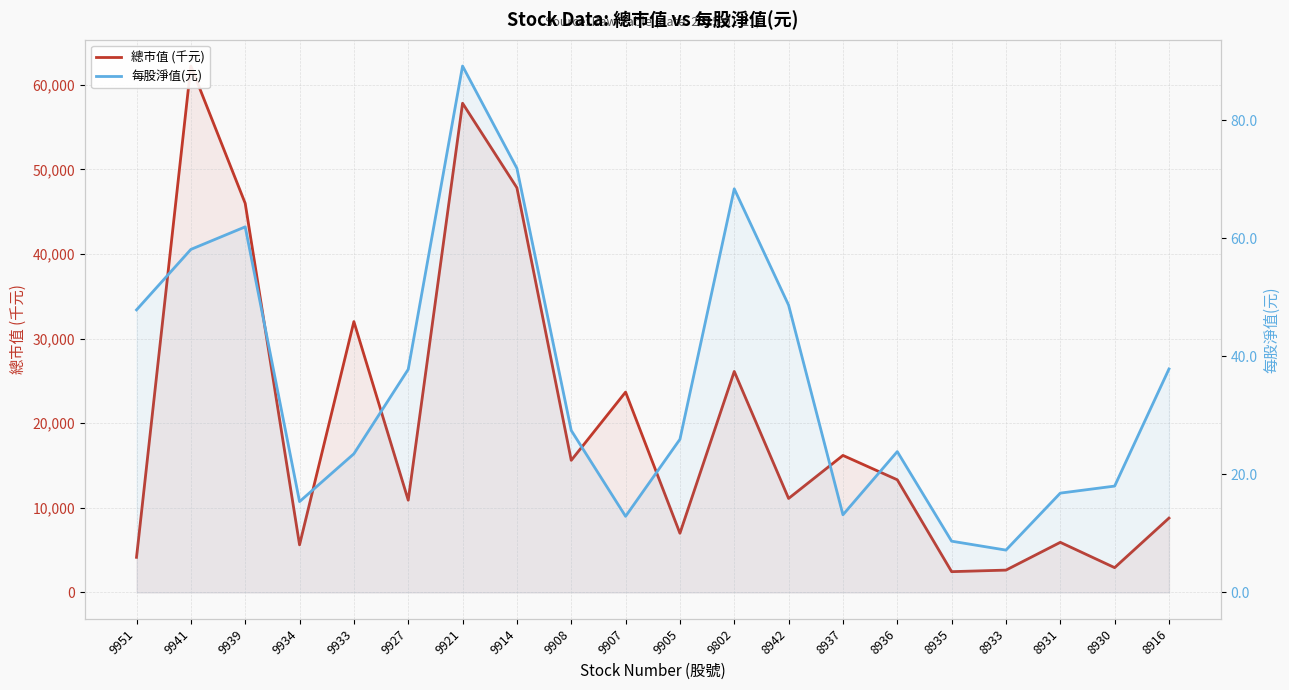

What is the value of the 總市值 (千元) point at the 3rd from the left?

45995.0